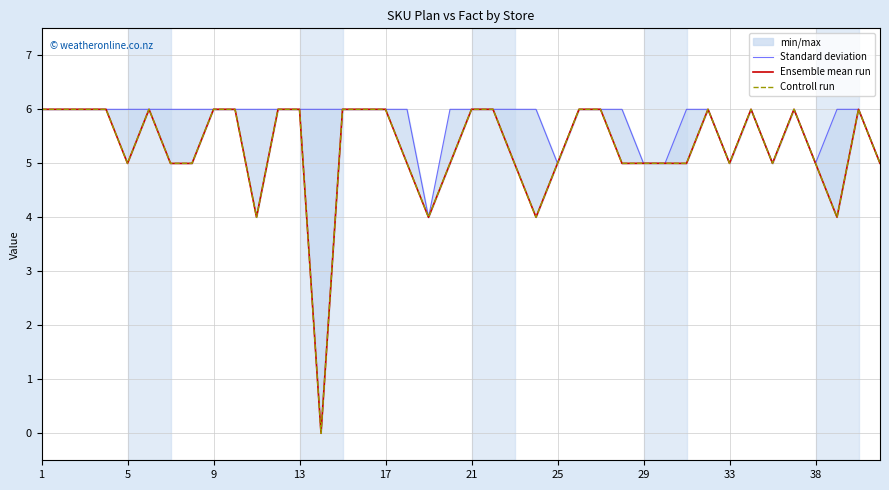

True or false: Controll run and Standard deviation cross at least once.

False